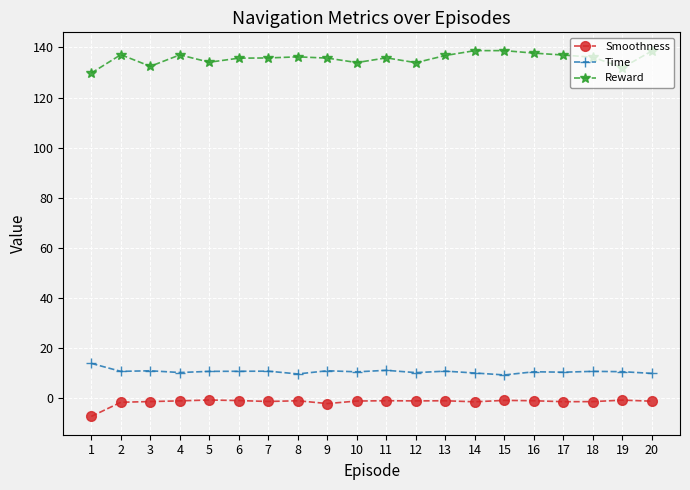

True or false: Time and Reward cross at least once.

False